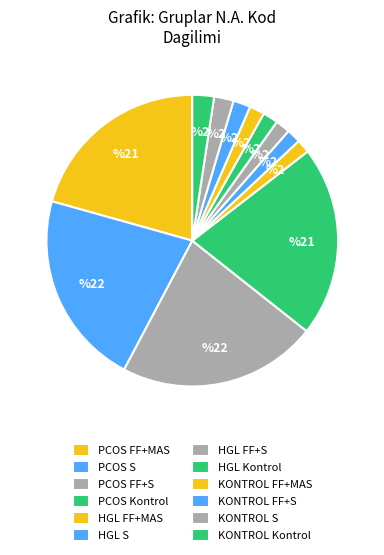

Which category has the smallest portion of the pie?

HGL FF+MAS